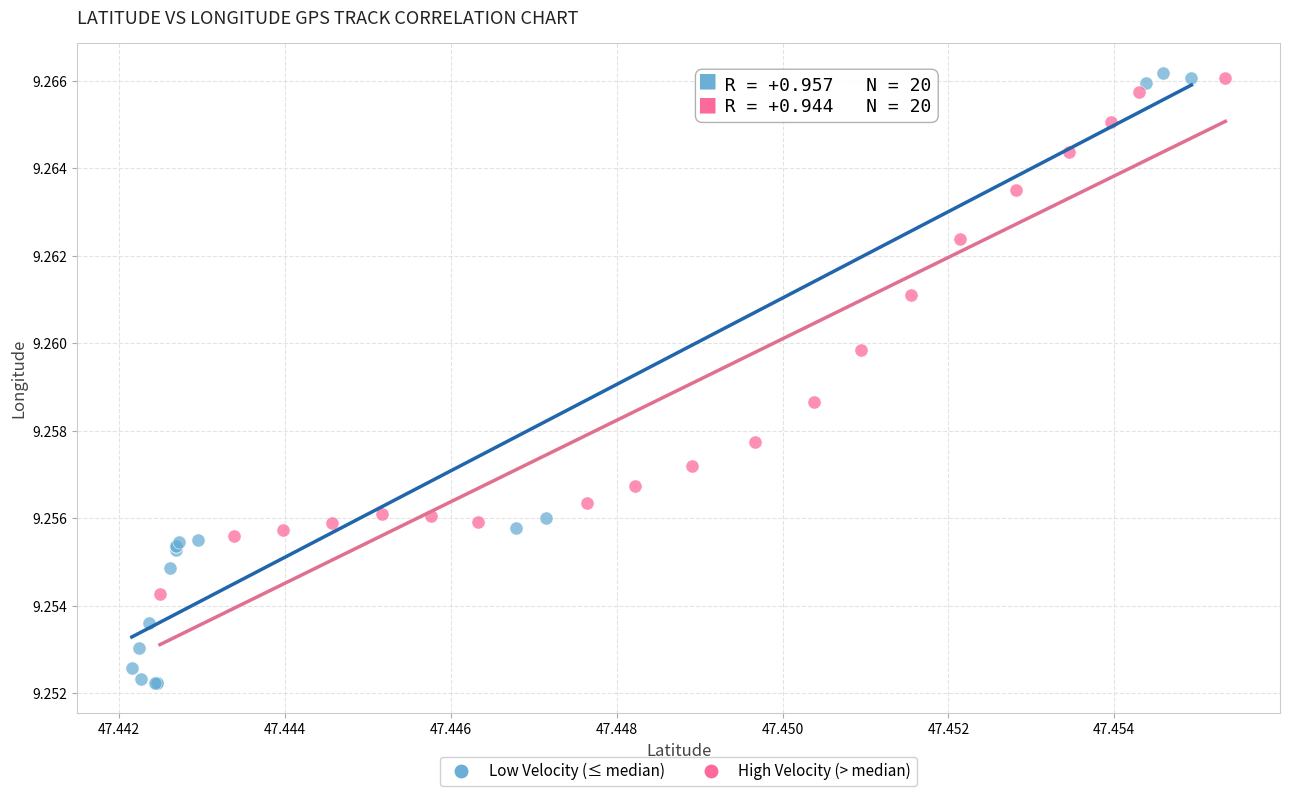

Which series reaches the minimum Y coordinate?

Low Velocity (≤ median)